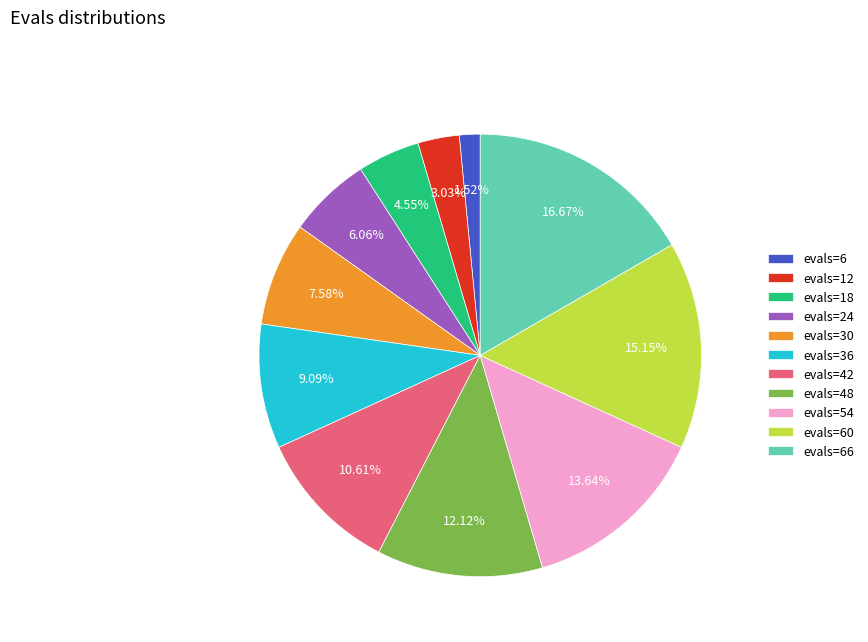

Does any single category account for the majority?

No